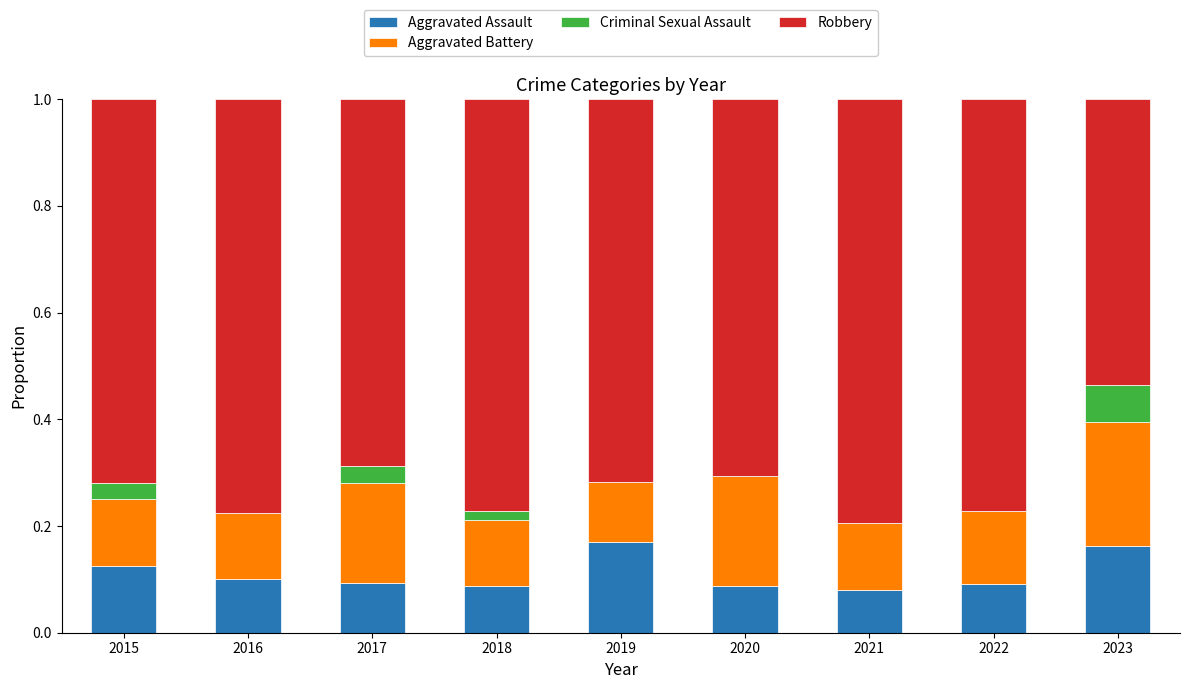

What is the total value across all series at 2021?

1.0